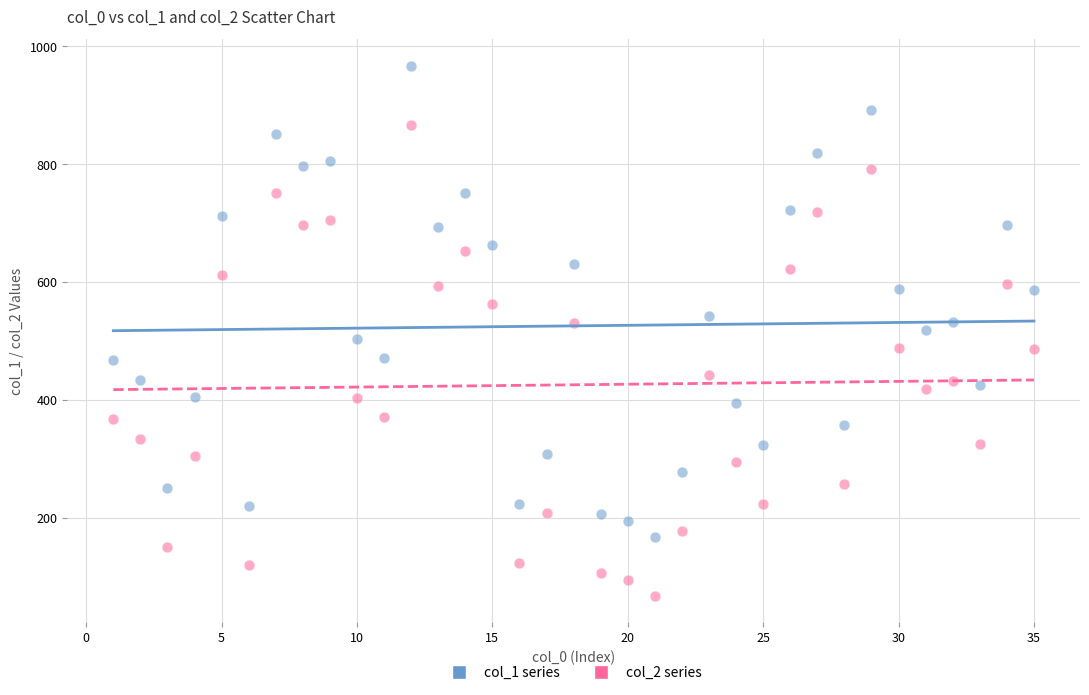

Which series contains the lowest Y value?

col_2 series